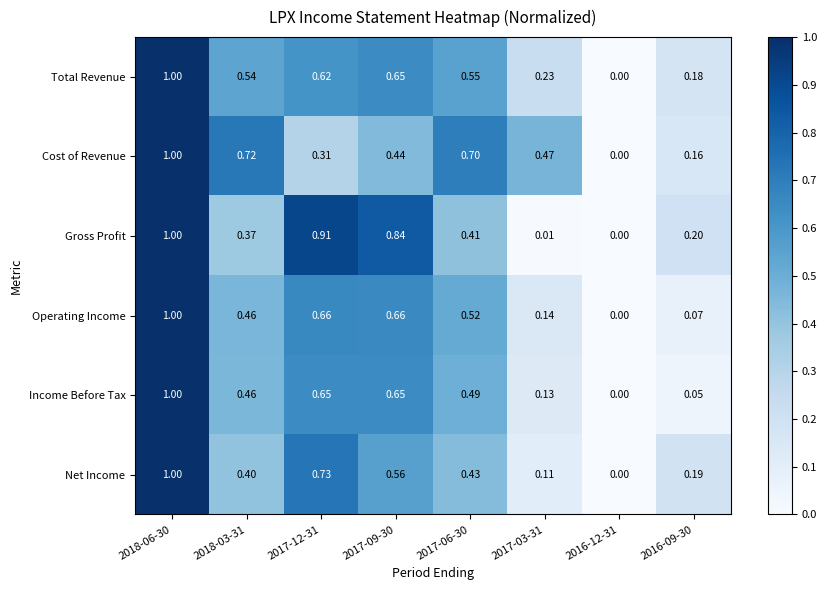

Which series changed the most between 2017-12-31 and 2016-09-30?

Gross Profit